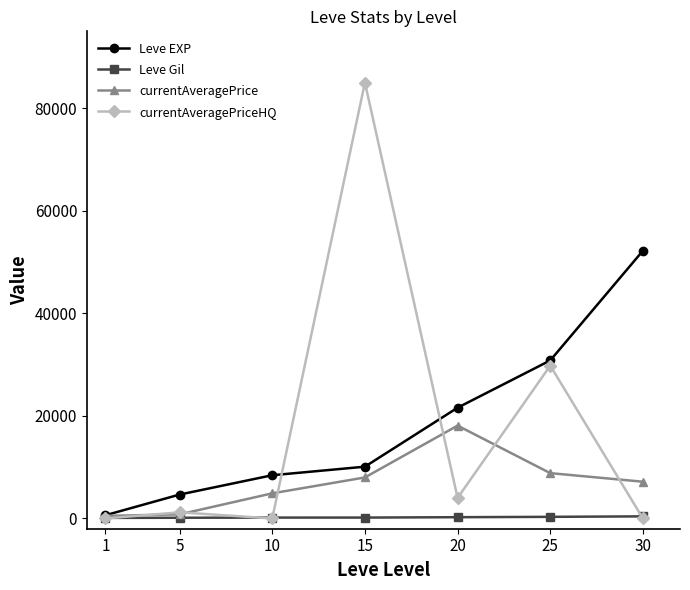

What is the maximum value shown in the chart?

85007